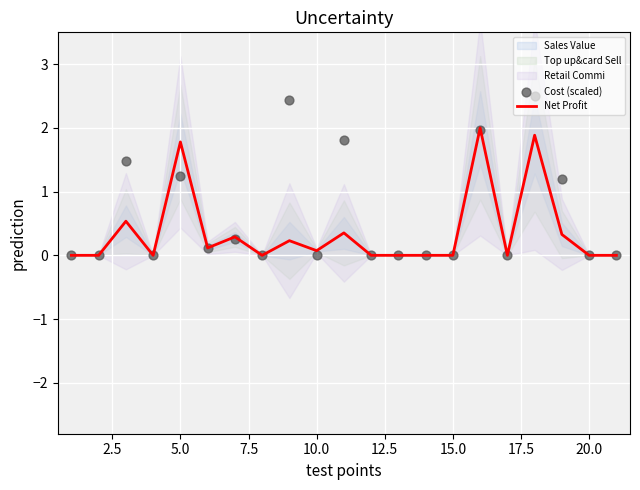

Which series reaches the minimum Y coordinate?

Net Profit